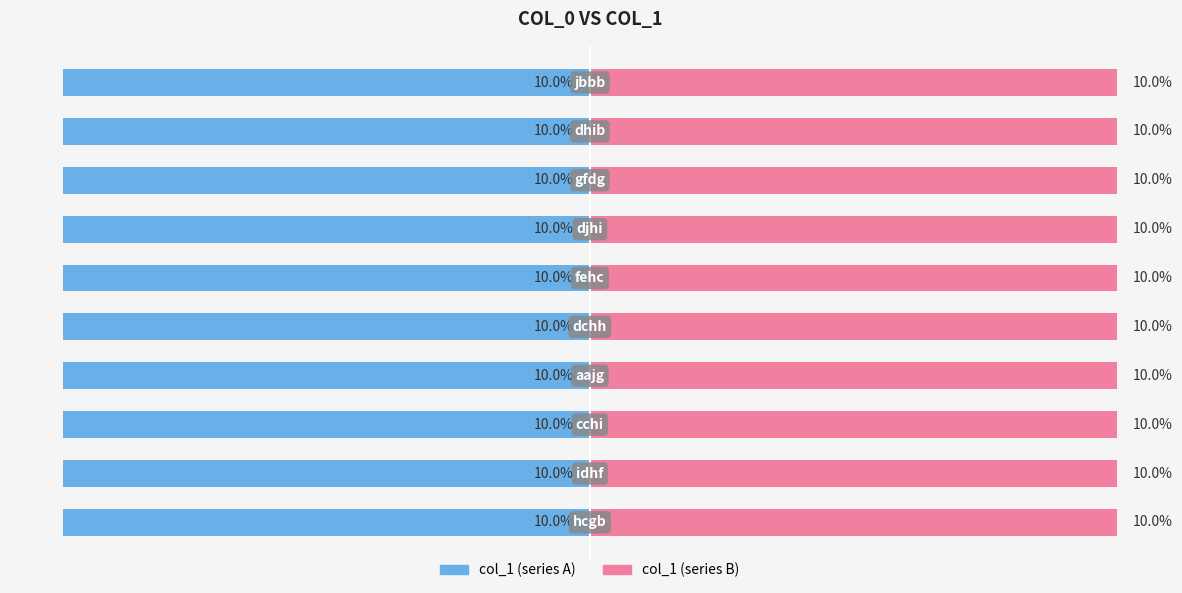

The col_1 (right) series shows 10.0 at 5. True or false?

True